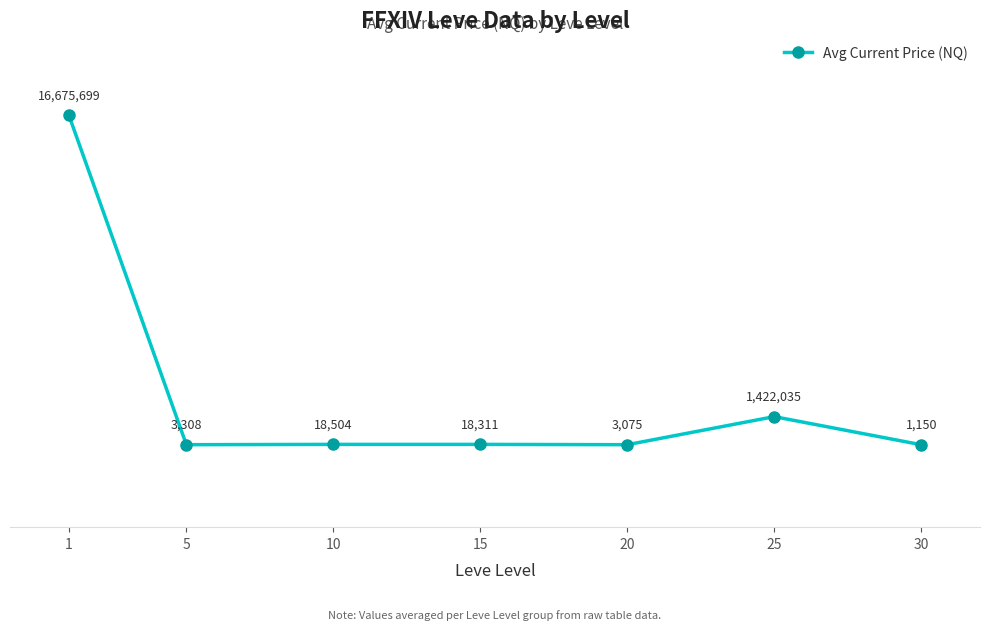

Where is the data nearest to the value 8338424?

25